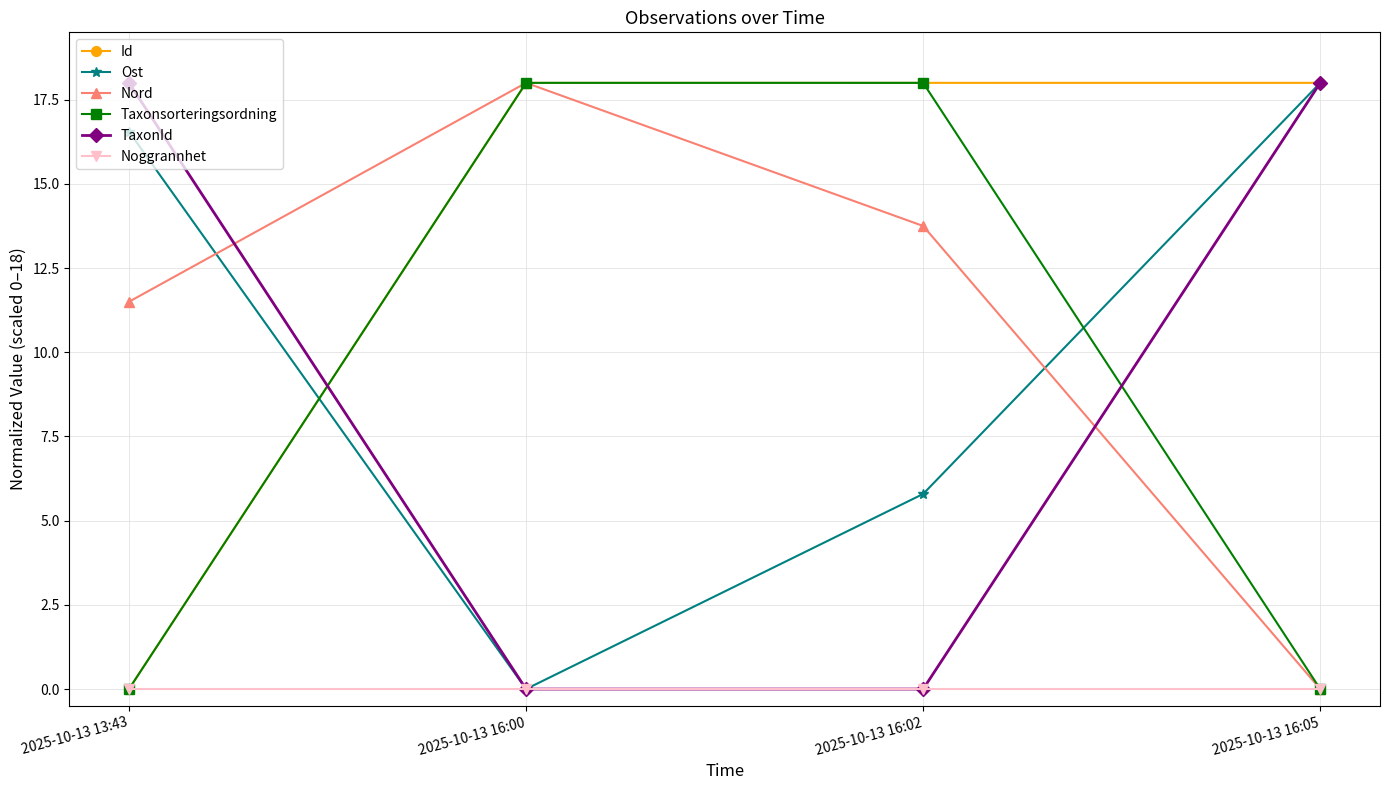

What position from the left is 2025-10-13 16:05?

4